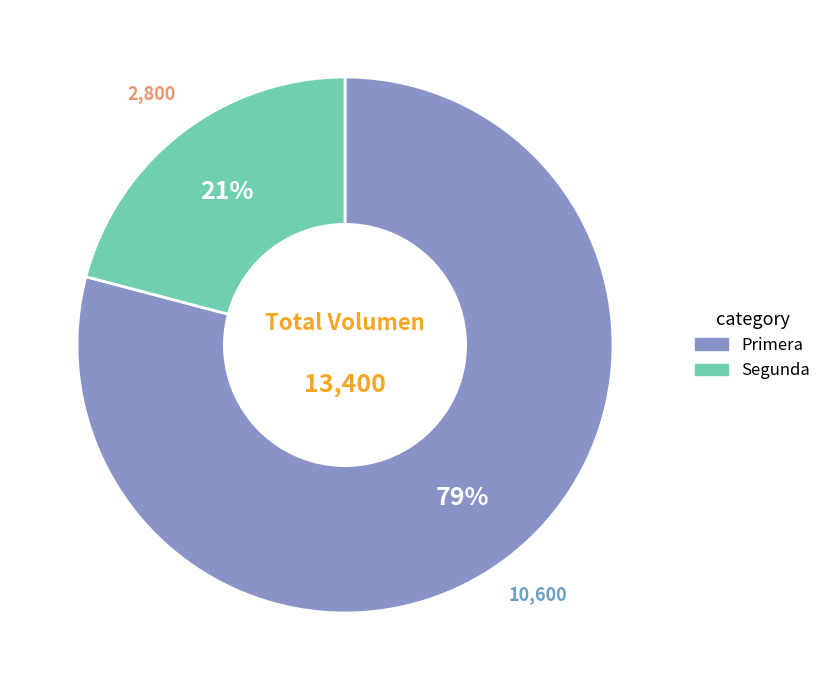

To the nearest percent, what is the combined percentage of Primera and Segunda?

100%